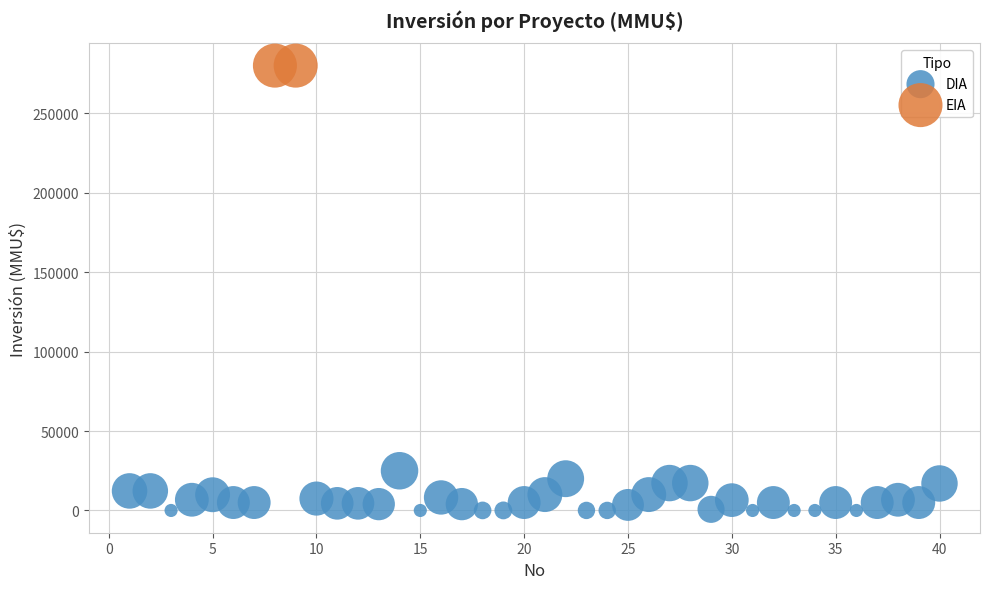

What are all the series names shown in the legend?

DIA, EIA